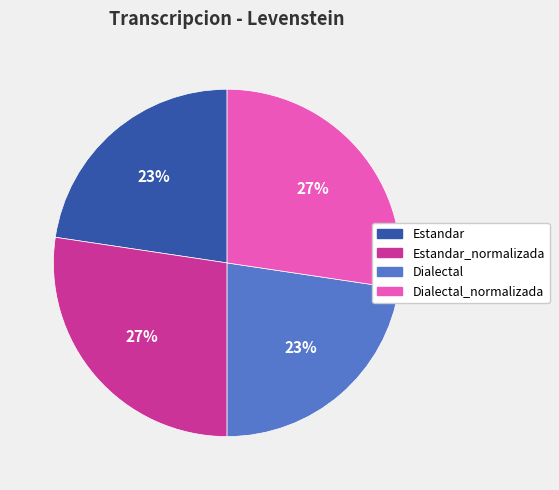

To the nearest percent, what is the average slice percentage?

25%